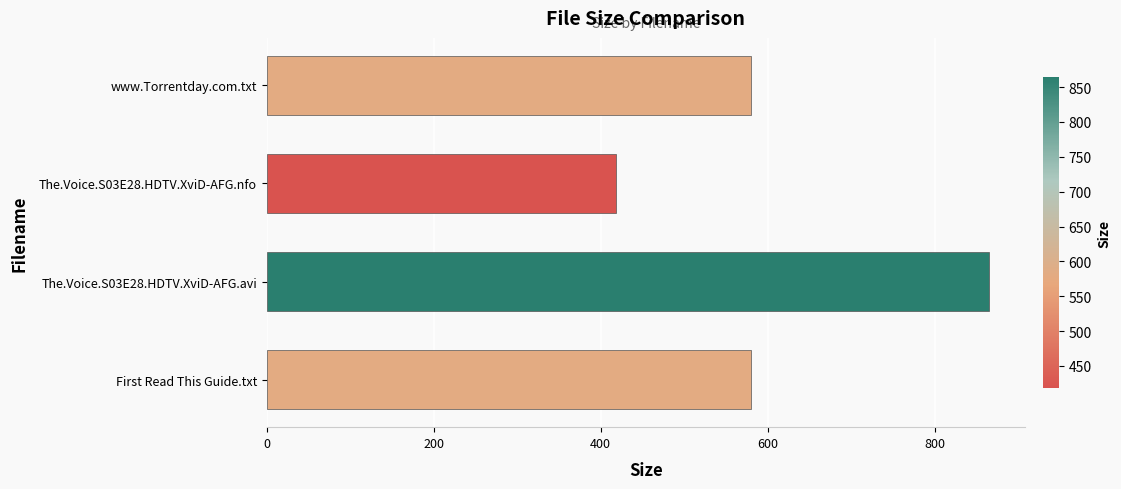

What is the sum of all values?

2442.7